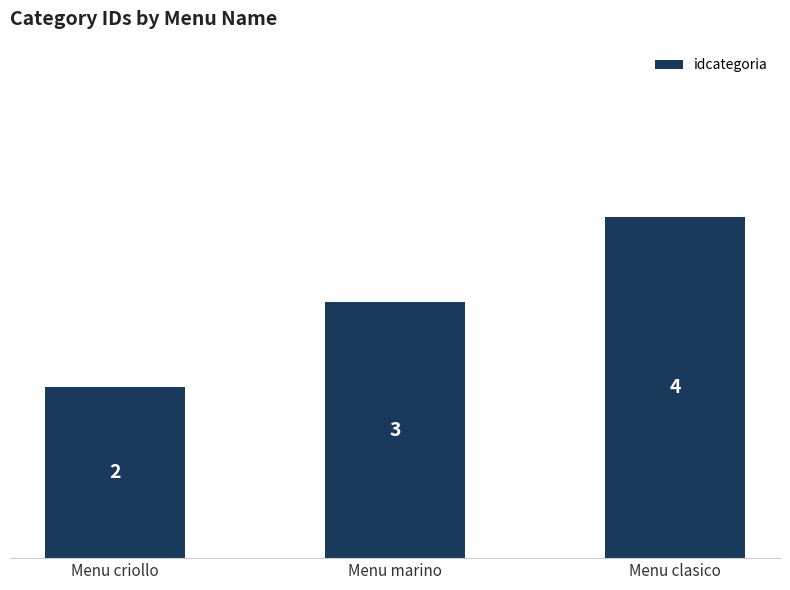

What is the ratio of the value at Menu criollo to the value at Menu marino?

0.7